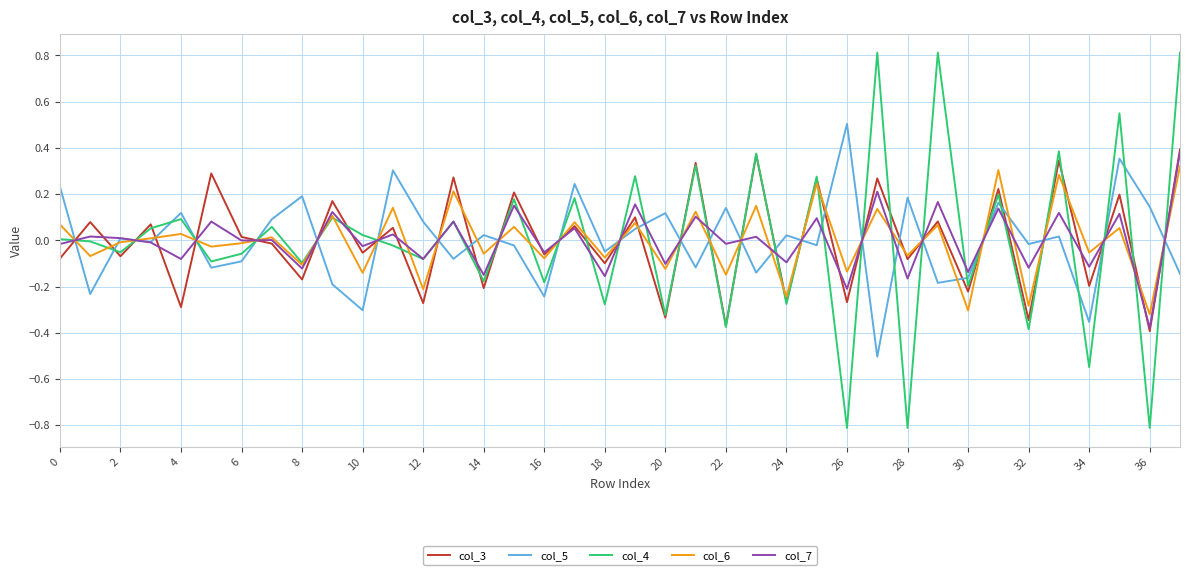

What is the greatest value displayed?

0.8